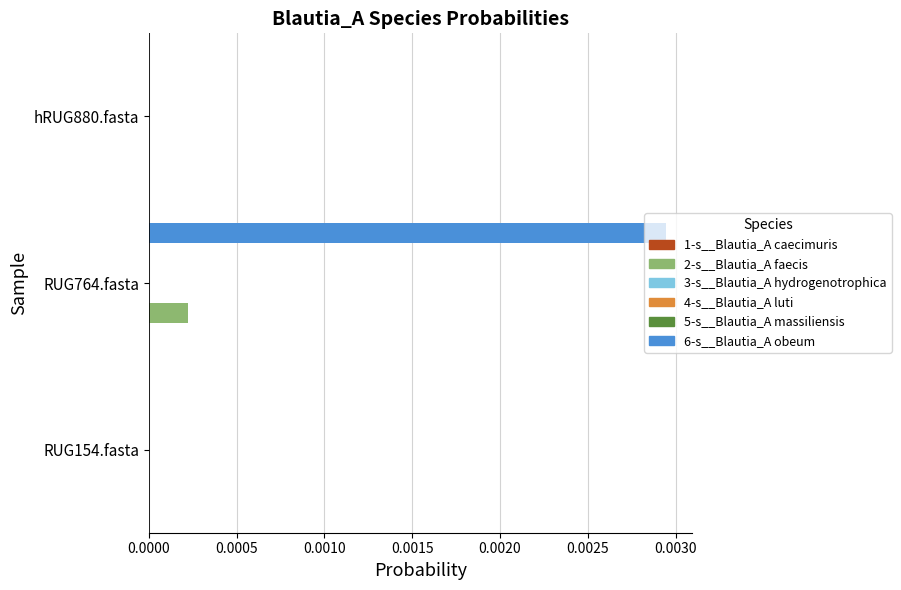

At which category is the sum across all series the highest?

RUG764.fasta